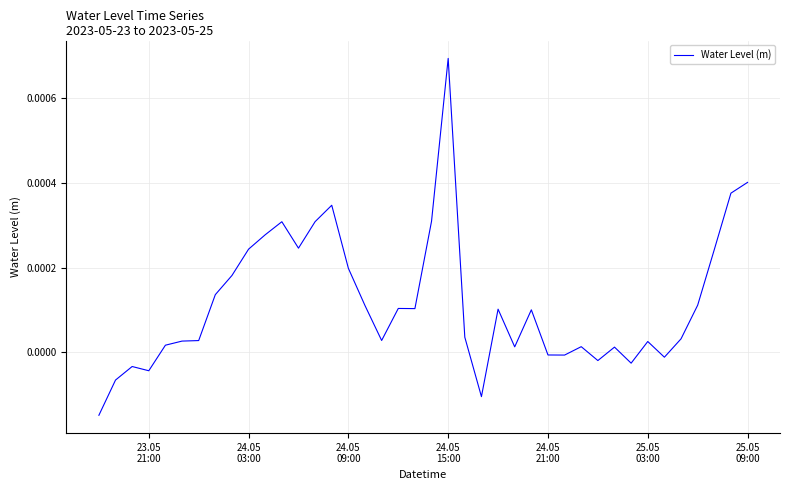

Does the chart display data point markers on the line(s)?

No